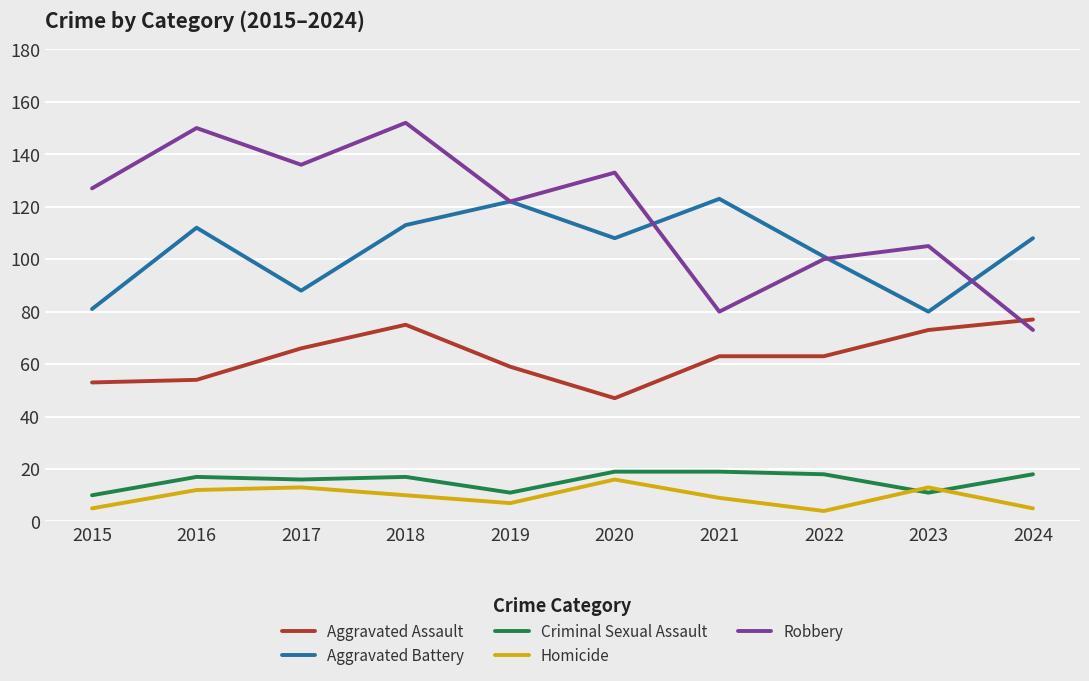

At which category is the sum across all series the highest?

2018